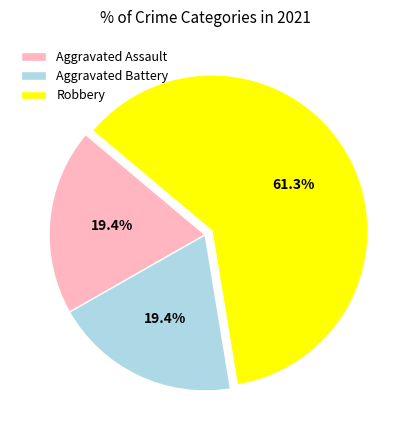

To the nearest percent, what is the difference between the Robbery and Aggravated Assault slice percentages?

42%